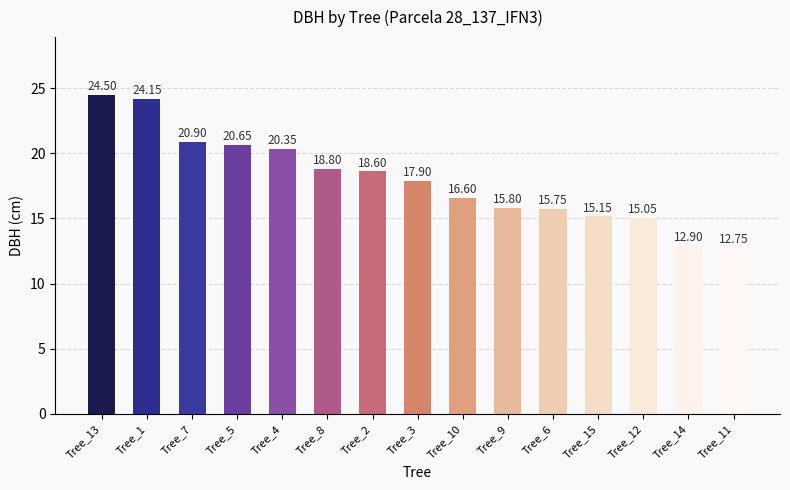

The chart shows a value of 24.5 at Tree_13. True or false?

True